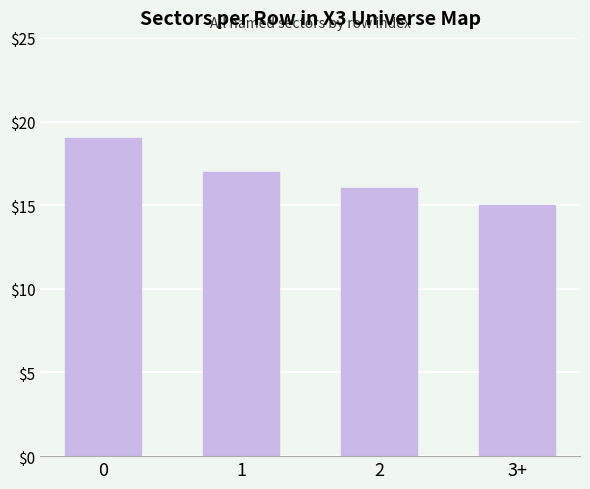

What is the ratio of the value at 2 to the value at 1?

0.9